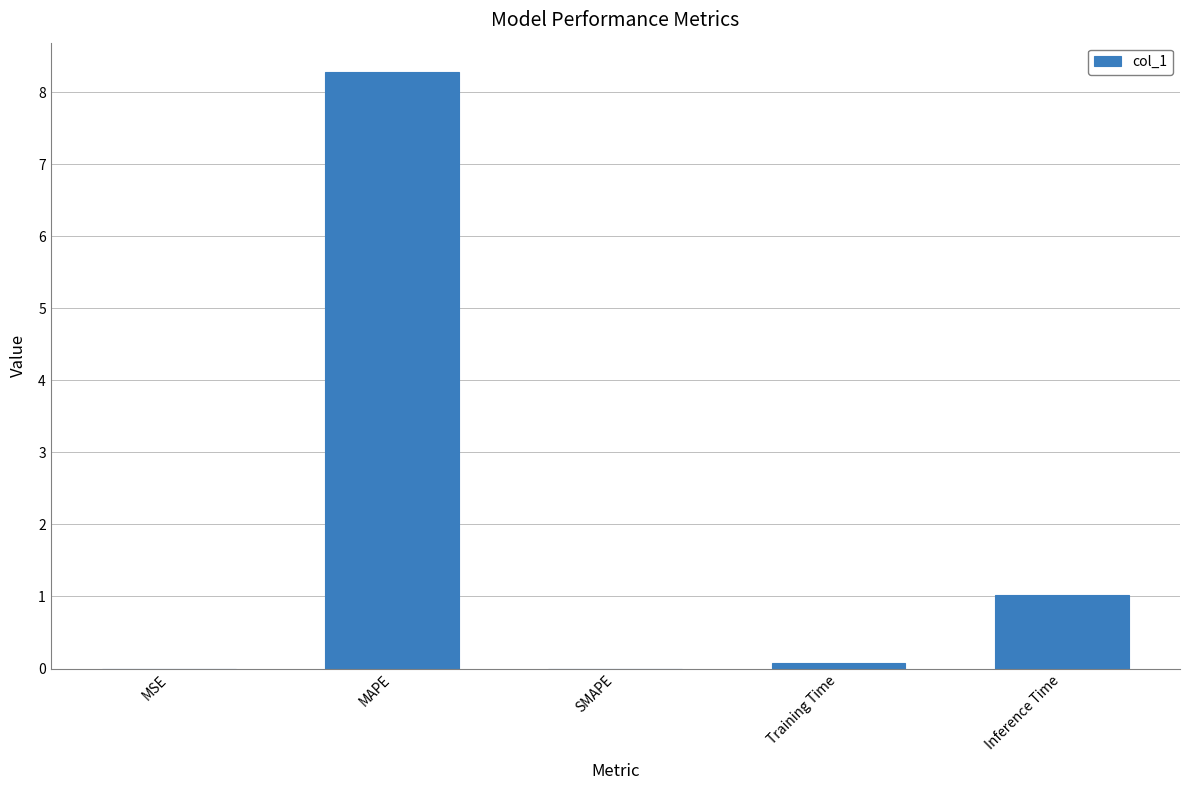

The chart shows a value of 1.6 at Inference Time. True or false?

False